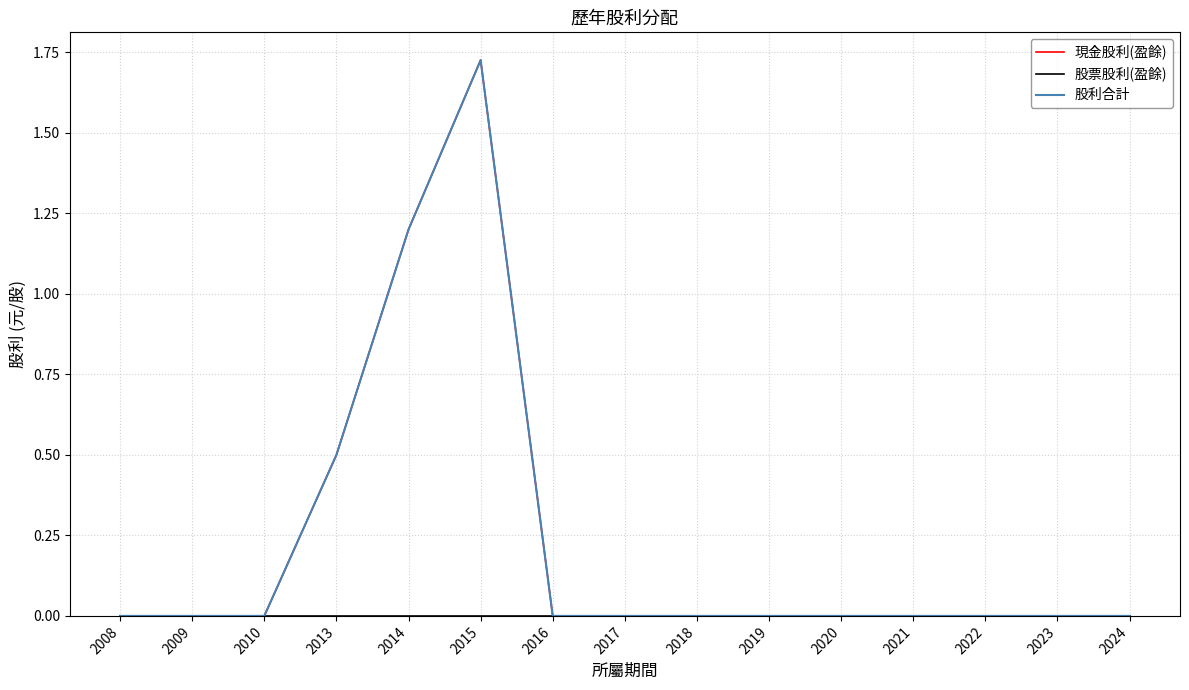

What is the difference between the maximum and second lowest values in the 現金股利(盈餘) series?

1.7